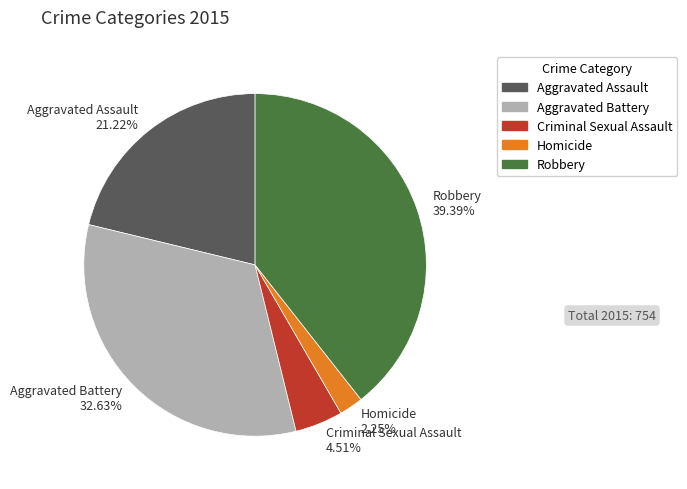

Between Homicide and Aggravated Assault, which is larger?

Aggravated Assault